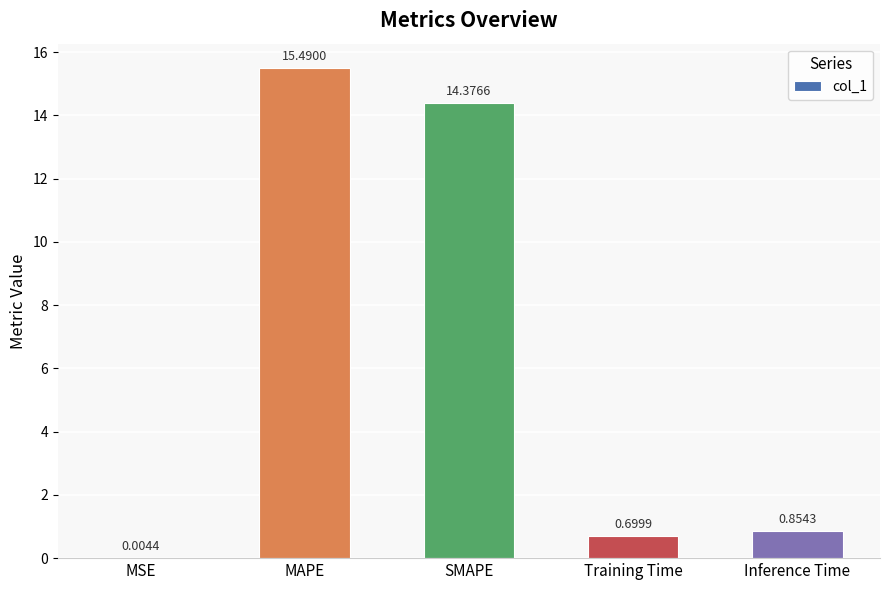

Which label corresponds to the largest value in the chart?

MAPE